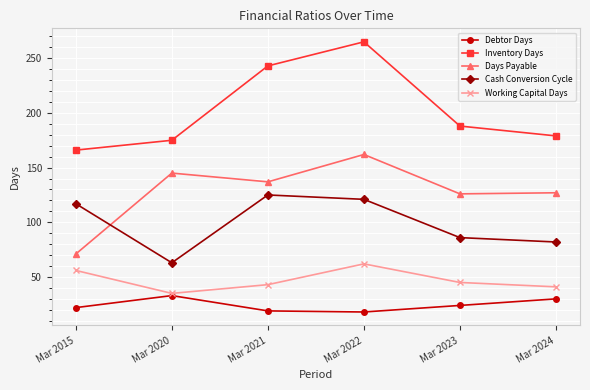

What are all the series names shown in the legend?

Debtor Days, Inventory Days, Days Payable, Cash Conversion Cycle, Working Capital Days